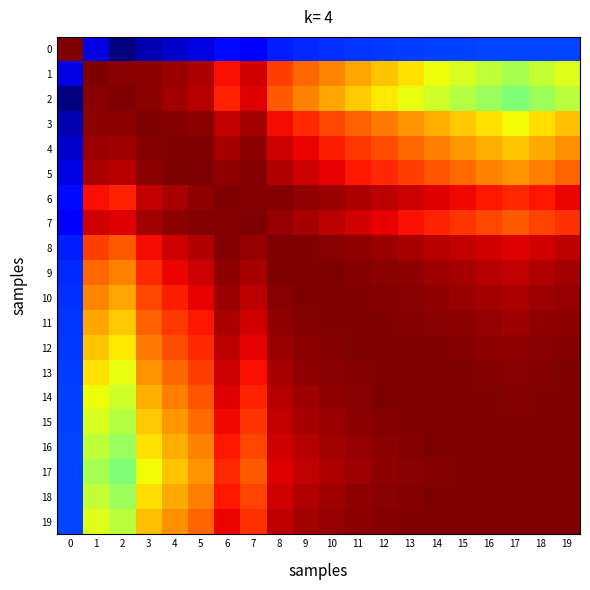

What is the total value across all series at 6?

17.9